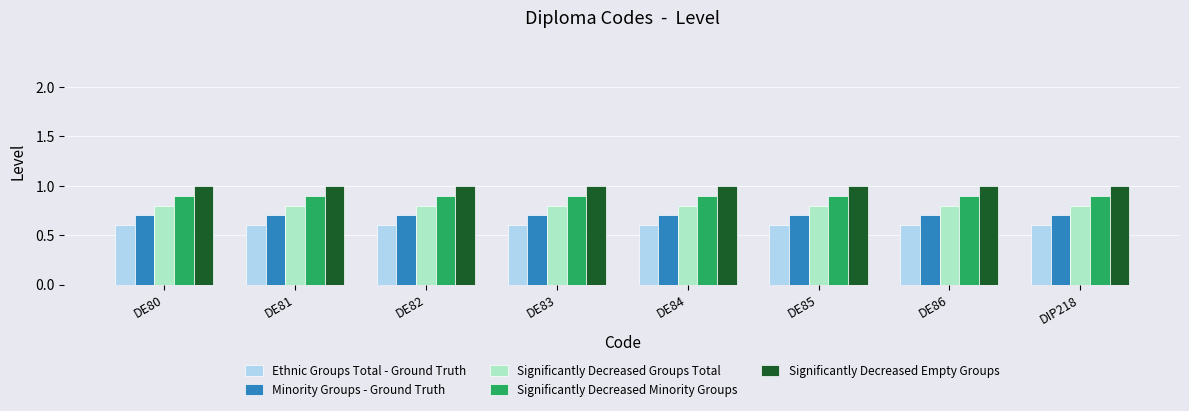

What is the minimum value shown in the chart?

0.6